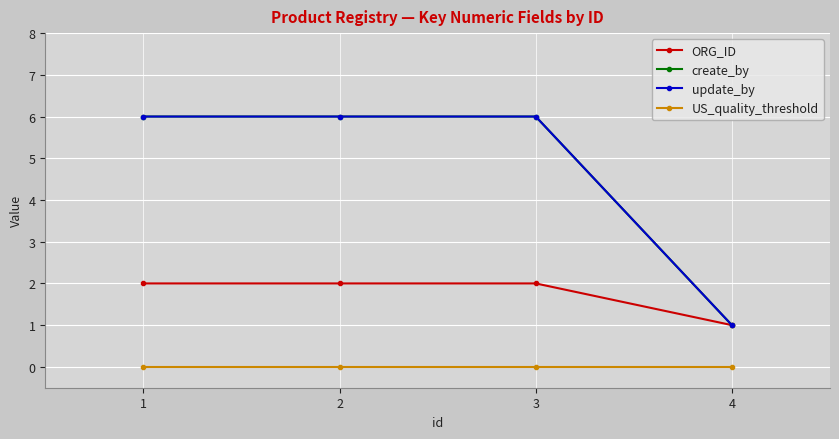

Is this an area chart (filled region under the line)?

No